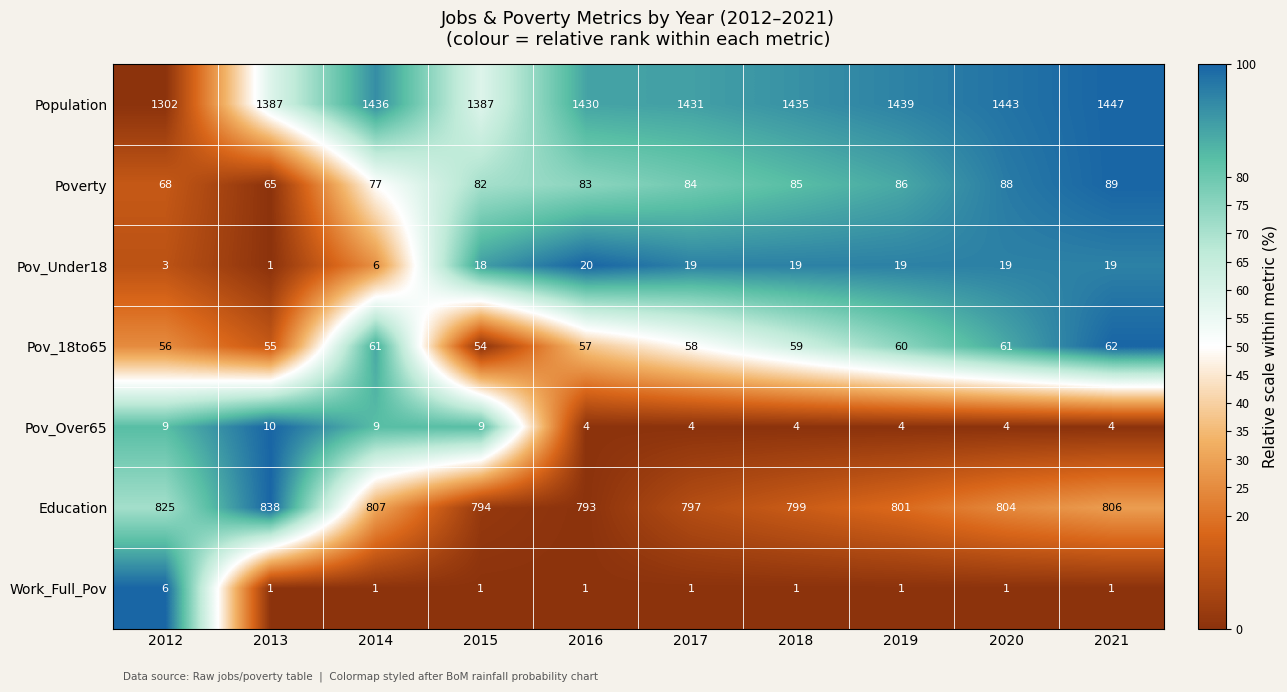

What is the difference between the maximum and minimum values in the Education series?

45